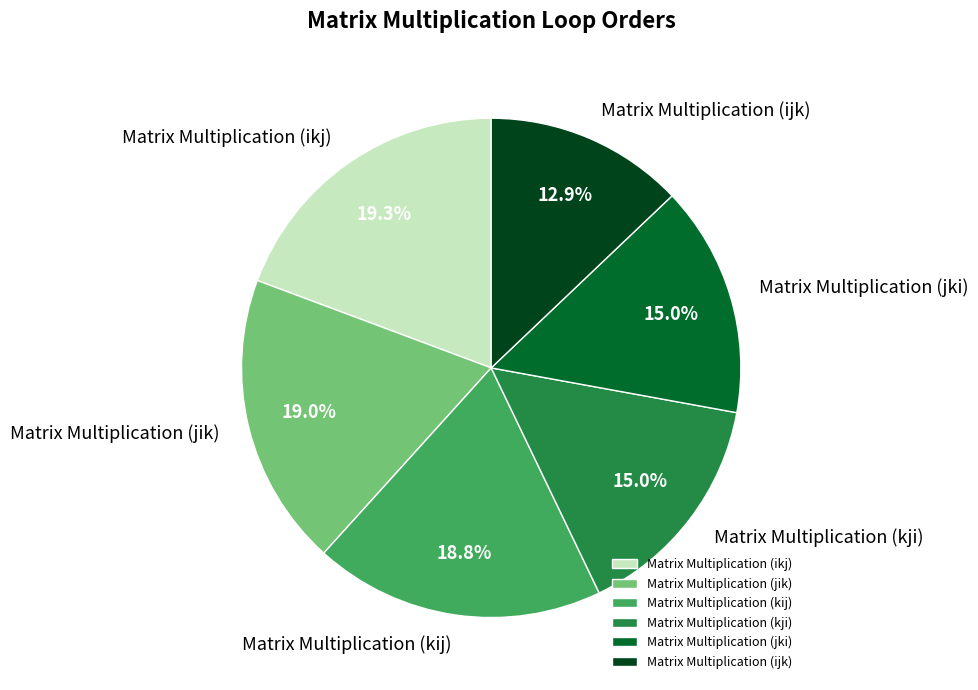

The Matrix Multiplication (jik) slice represents 26% of the pie. True or false?

False